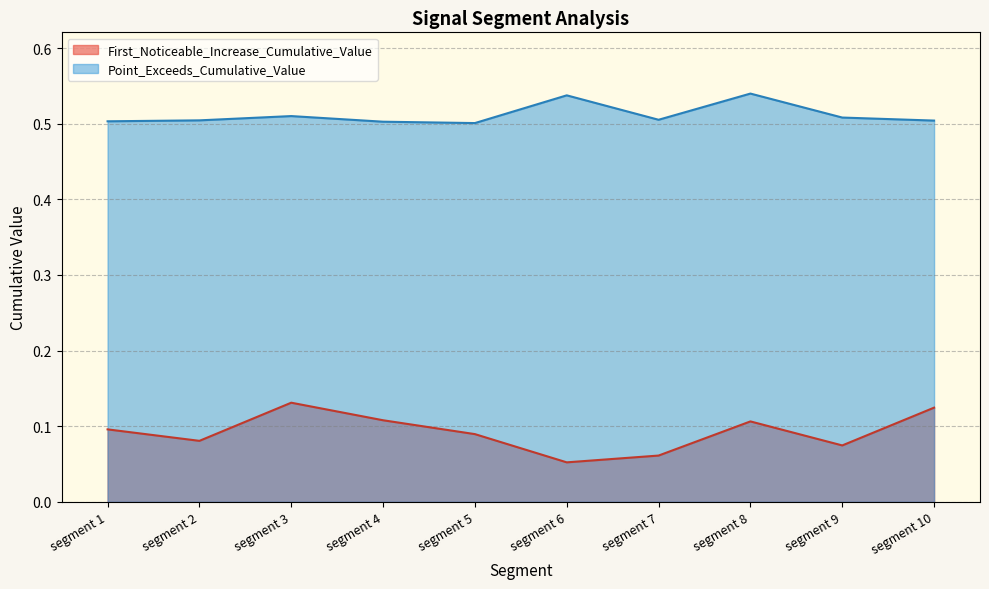

What is the greatest value displayed?

0.5